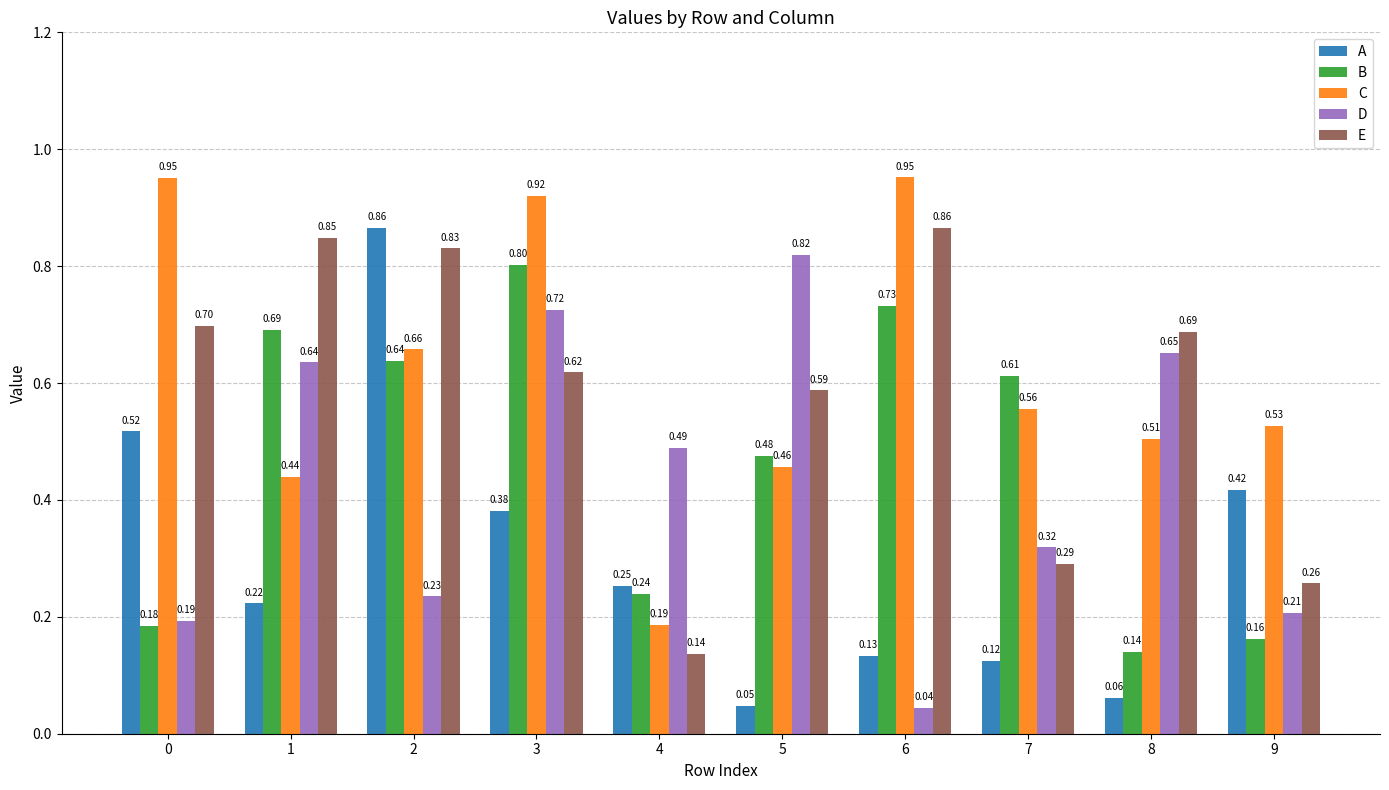

What is the difference between the maximum and minimum values in the A series?

0.8